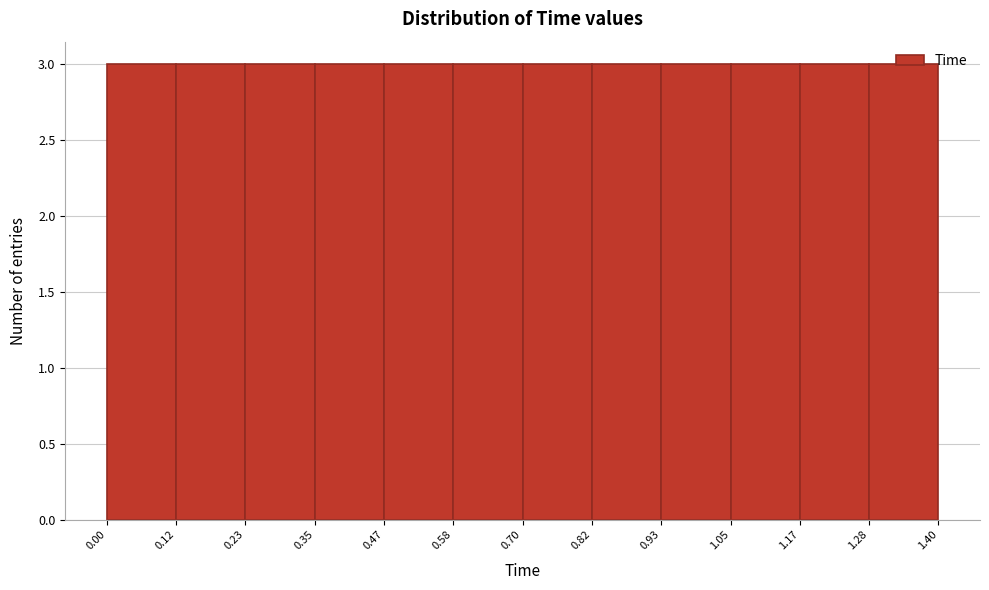

Reading left to right, transcribe this chart: for each bar, give the range it covers on the x-axis and its height. The values are not printed on the chart, so give them approximately, as read against the axis.

0.00 to 0.12: 3
0.12 to 0.23: 3
0.23 to 0.35: 3
0.35 to 0.47: 3
0.47 to 0.58: 3
0.58 to 0.70: 3
0.70 to 0.82: 3
0.82 to 0.93: 3
0.93 to 1.05: 3
1.05 to 1.17: 3
1.17 to 1.28: 3
1.28 to 1.40: 3